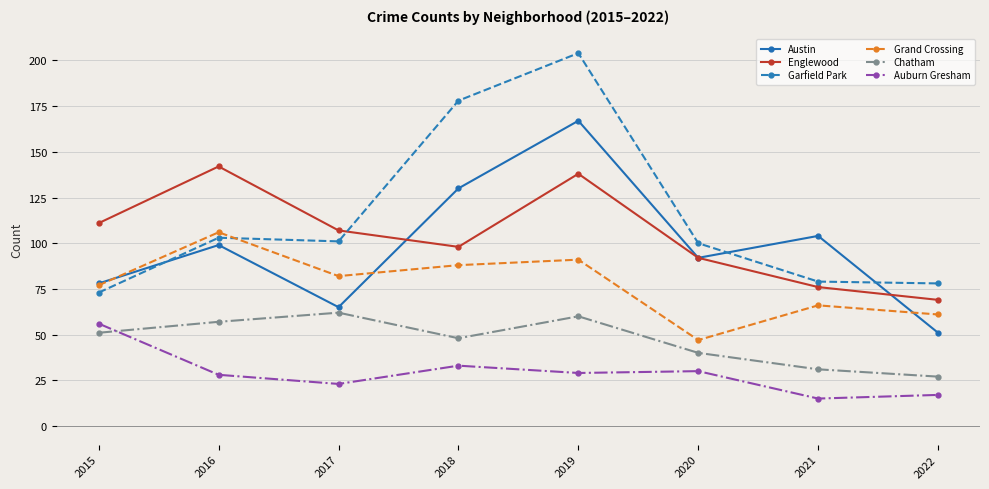

What is the sum of the Garfield Park values at 2022 and 2015?

151